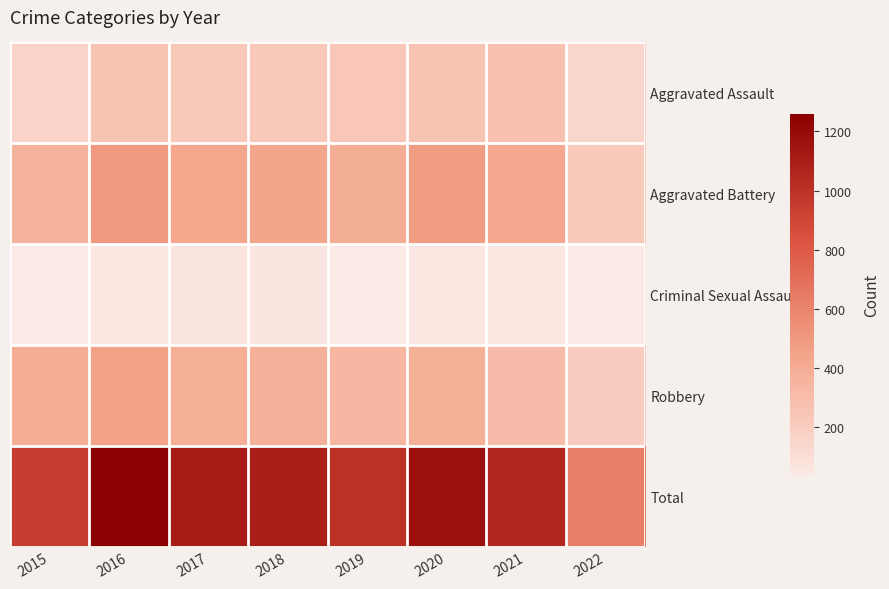

Which series has the widest spread of values?

Total